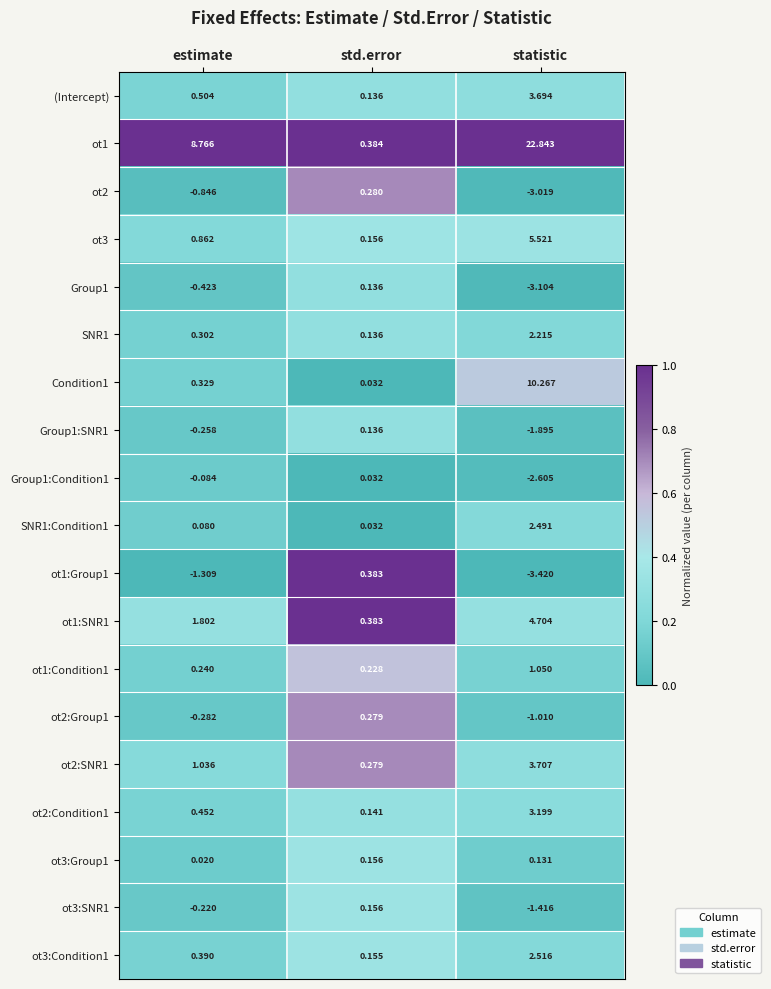

At how many categories does at least one series exceed 0?

3